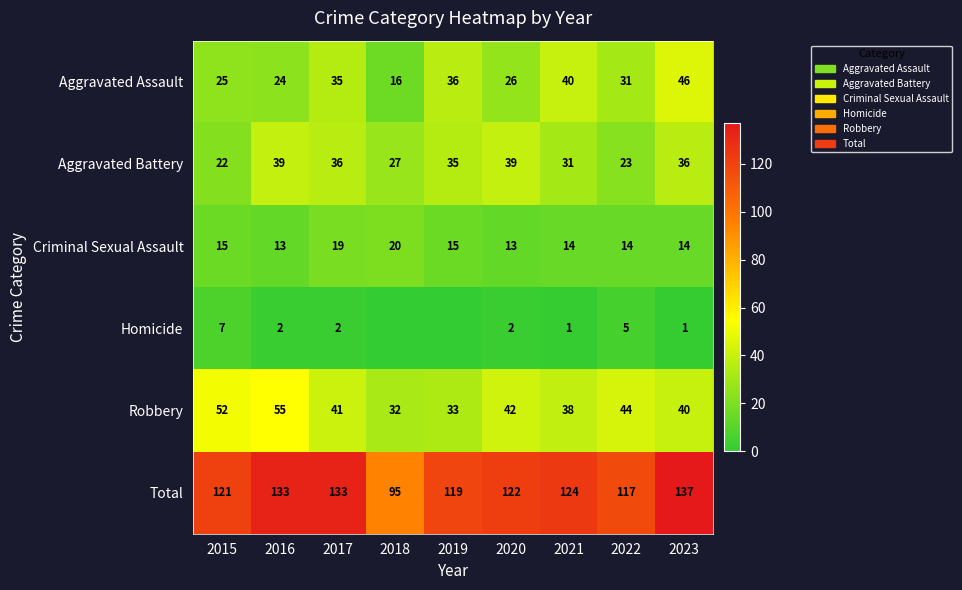

How many data points in Aggravated Assault are less than 31?

4